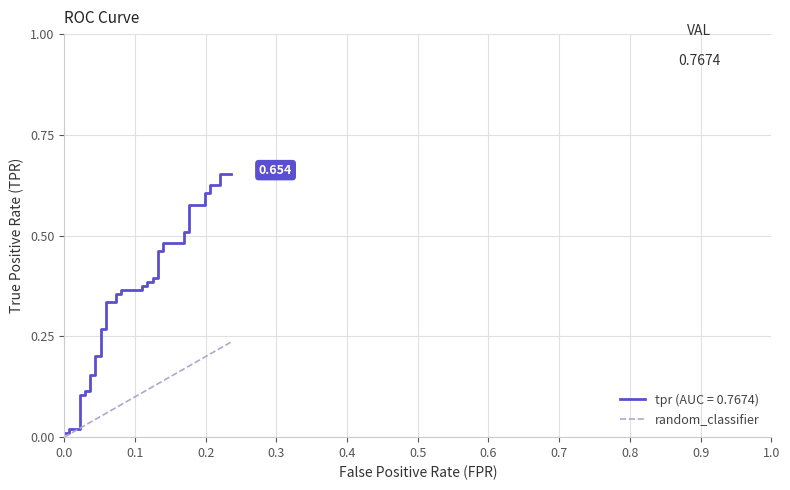

Reading left to right, transcribe all the data shown in this chart.

0.0	0.0	0.0	0.0	0.0	0.0	0.0	0.0	0.0	0.0	0.0	0.1	0.1	0.1	0.1	0.1	0.1	0.1	0.1	0.1	0.1	0.1	0.1	0.1	0.1	0.1	0.1	0.1	0.1	0.2	0.2	0.2	0.2	0.2	0.2	0.2	0.2	0.2	0.2	0.2